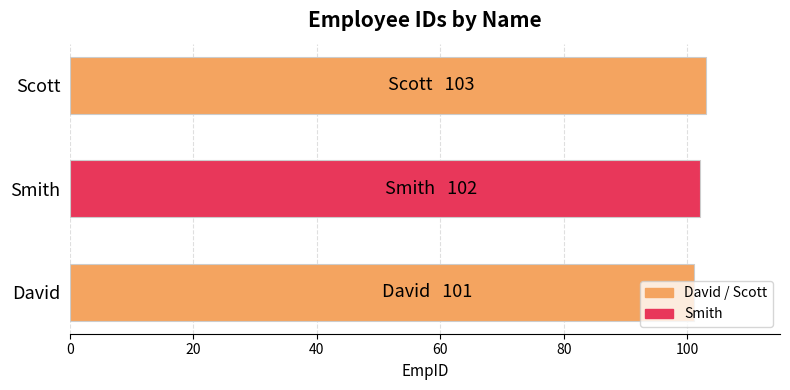

How many distinct data groups are displayed?

1